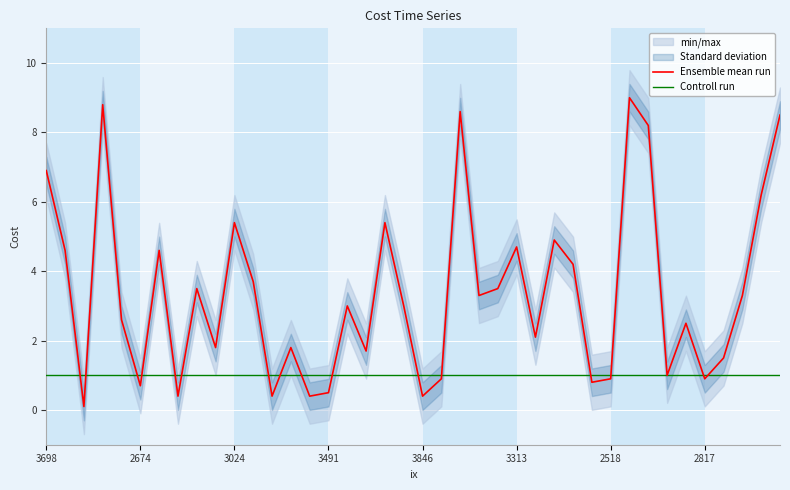

What is the average value of the Controll run series?

1.0